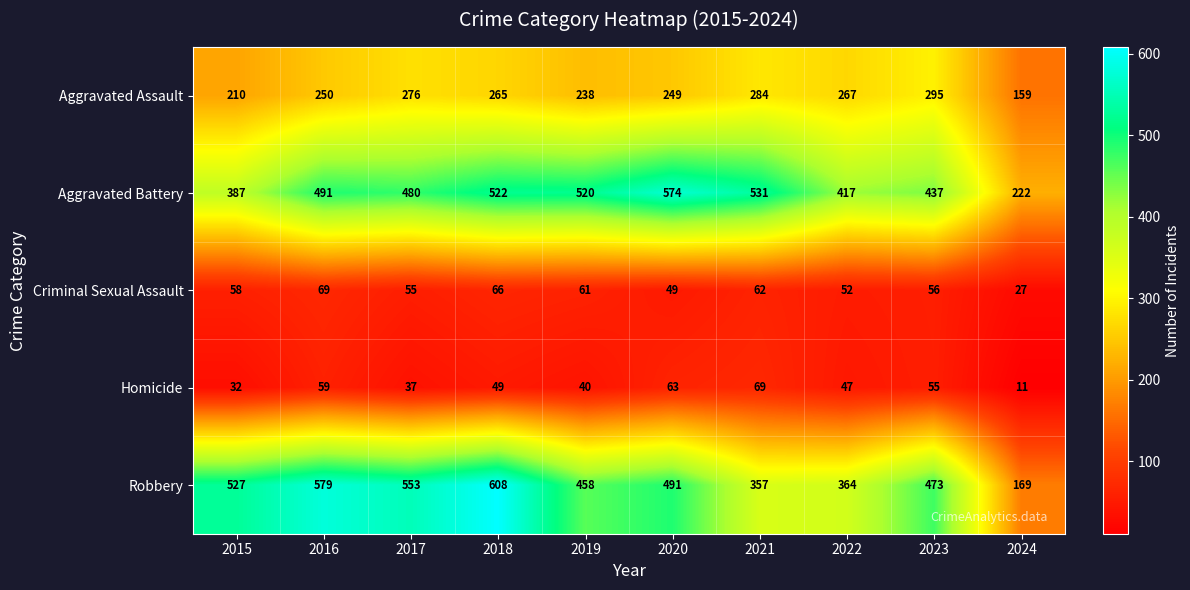

At which category is the sum across all series the highest?

2018